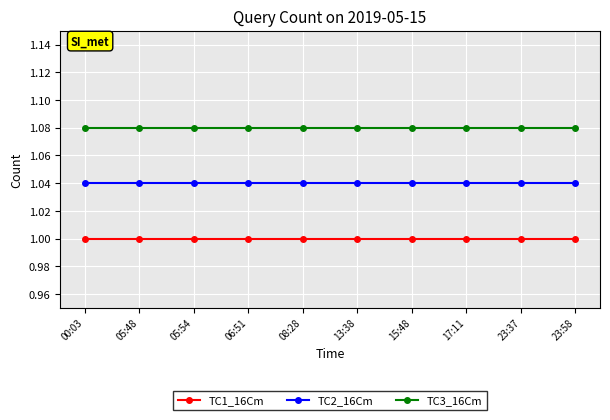

True or false: TC3_16Cm has a value of 0.7 at 23:37.

False